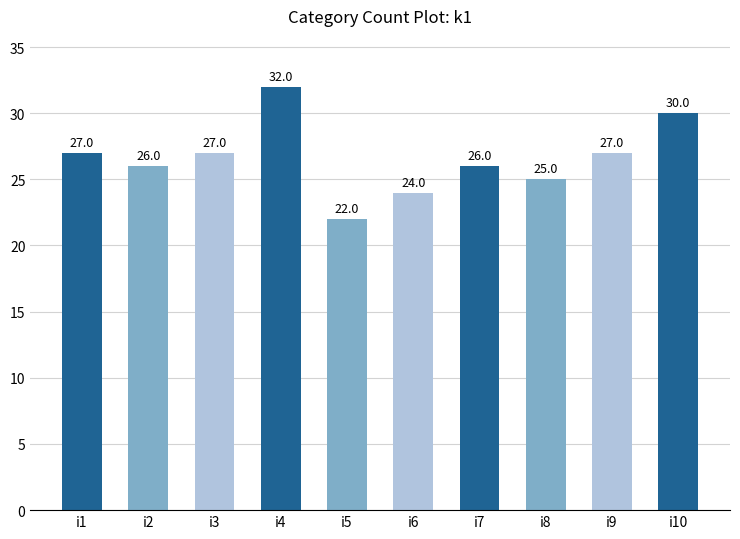

What is the value of the 3rd bar from the left?

27